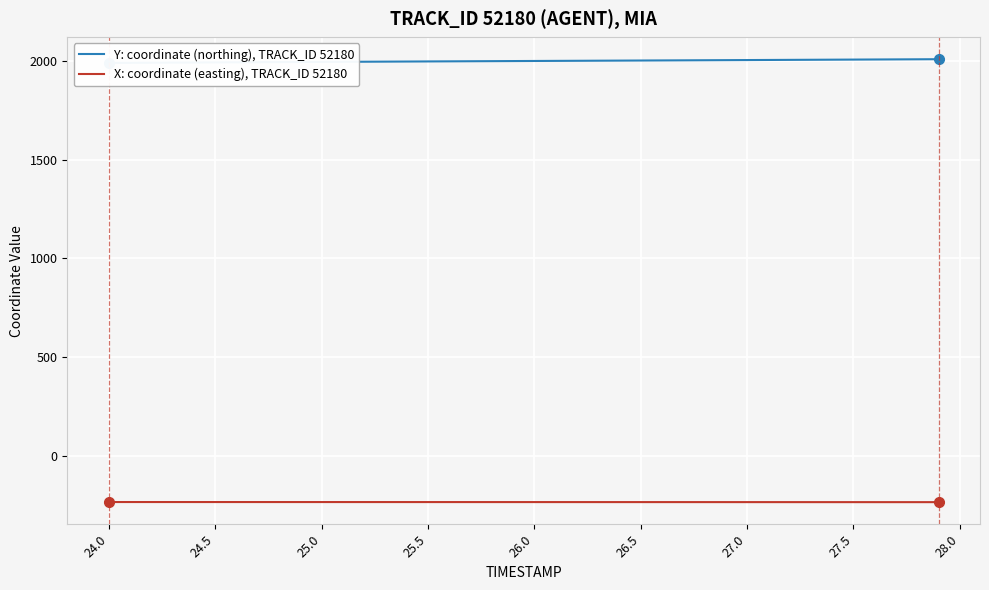

What is the smallest value displayed?

-235.8